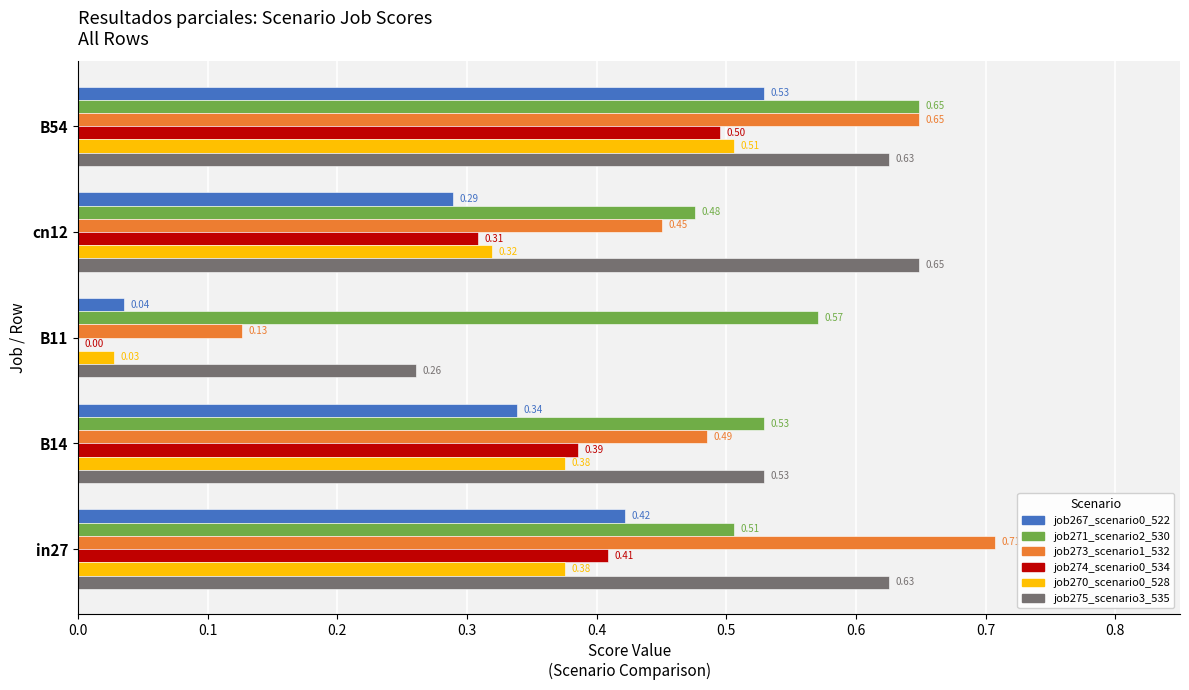

Which series changed the most between B11 and cn12?

job275_scenario3_535